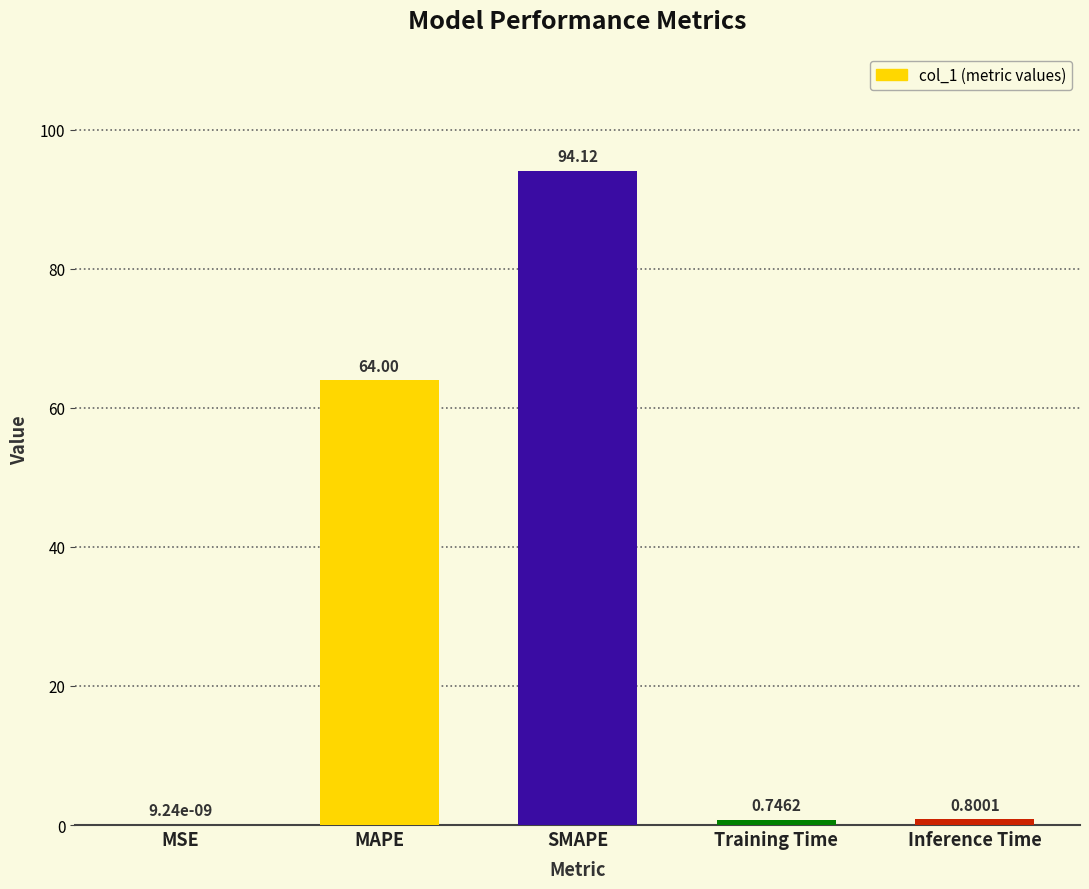

Which label corresponds to the largest value in the chart?

SMAPE